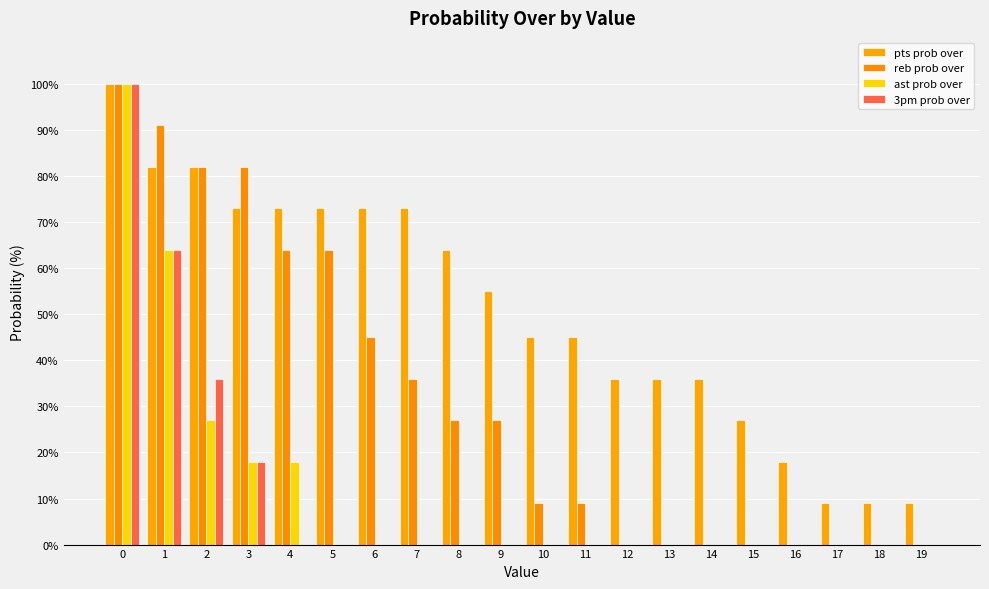

Are the bars grouped side by side (vs. stacked)?

Yes